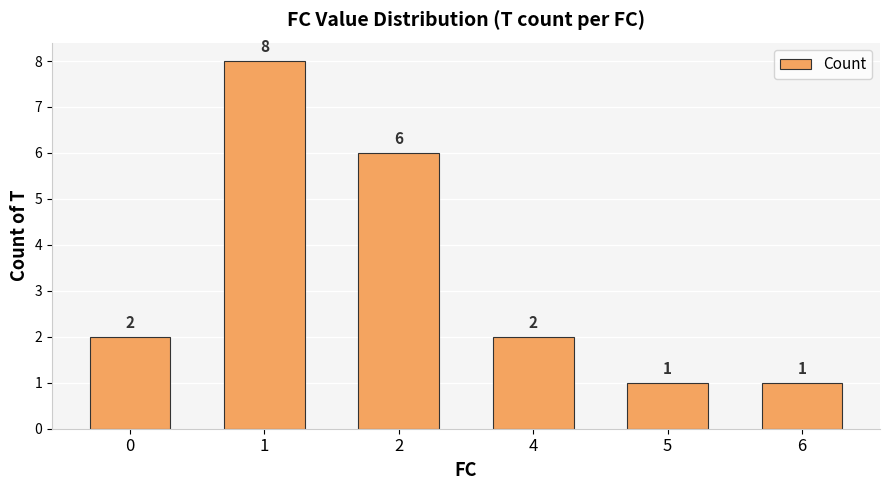

Reading left to right, extract all data points from this chart.

0=2	1=8	2=6	4=2	5=1	6=1